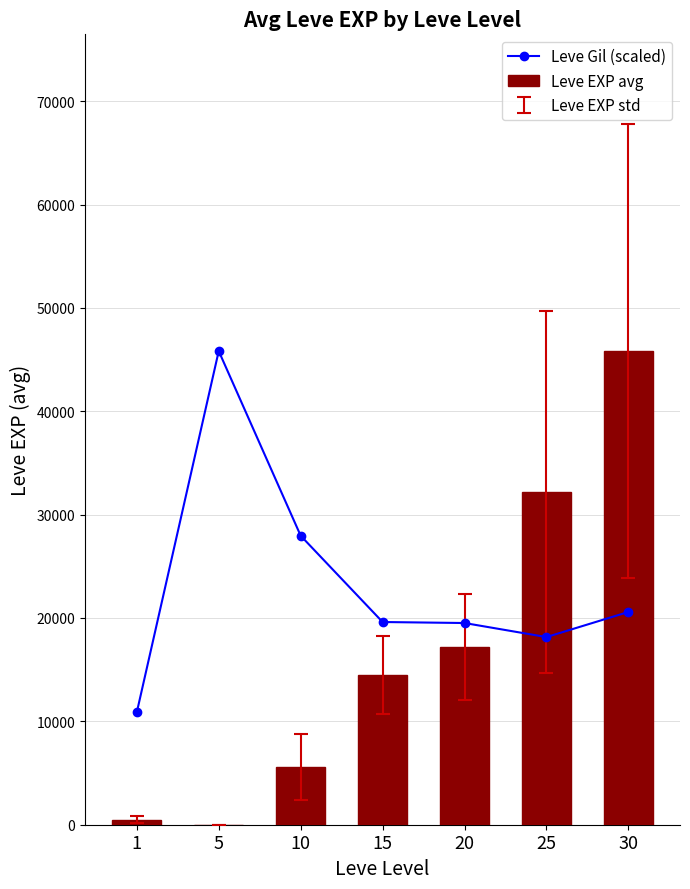

How many data points does each series have?

7